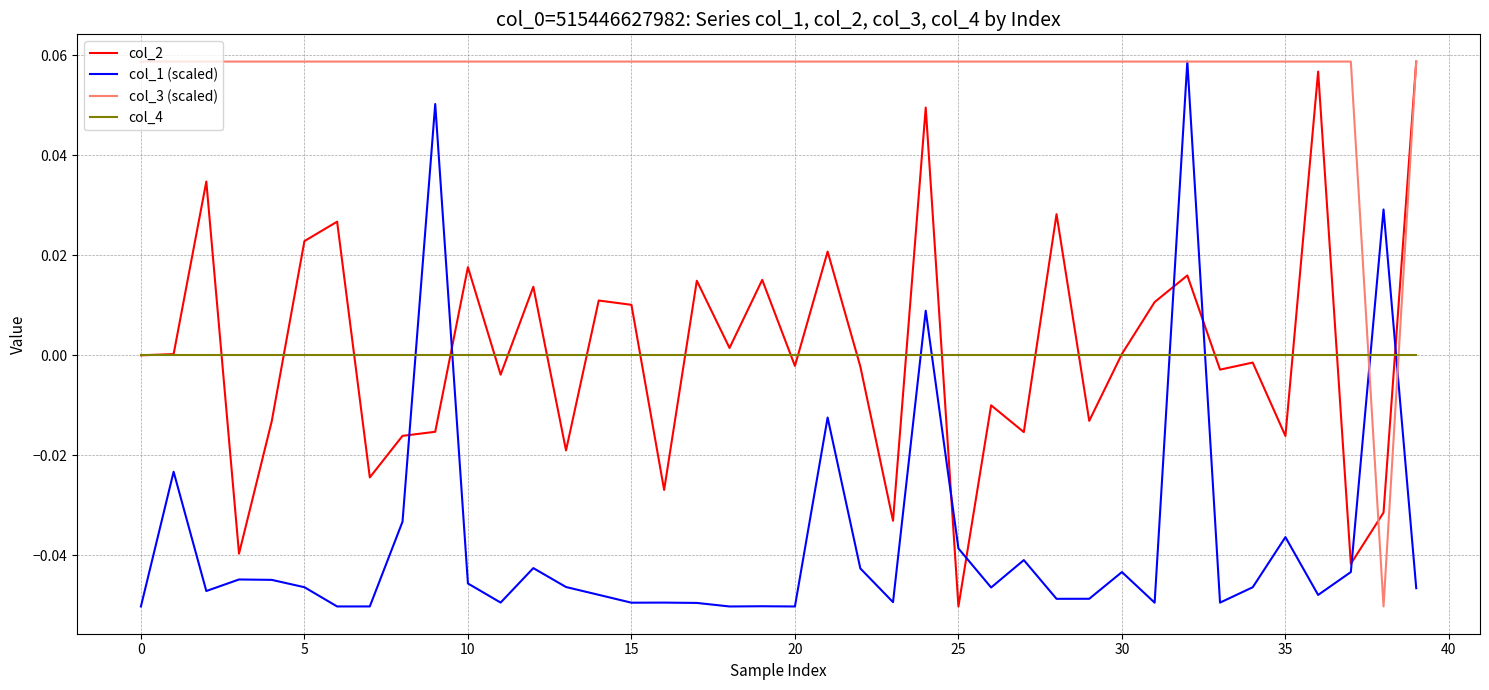

Which series has the largest total across all categories?

col_3 (scaled)